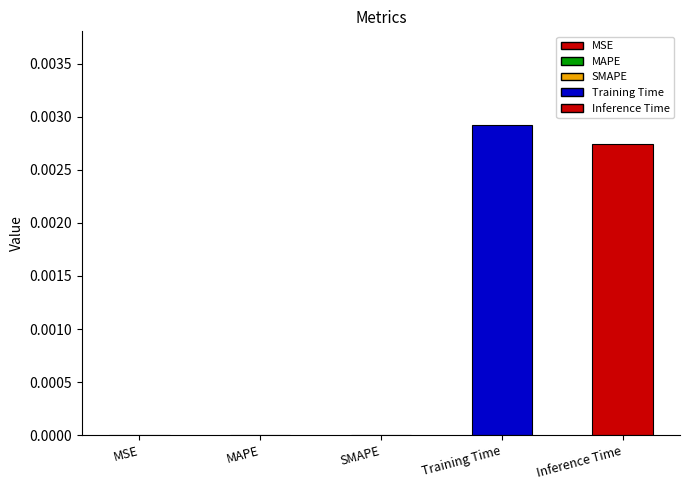

Which has a higher value, MSE or Inference Time?

Inference Time